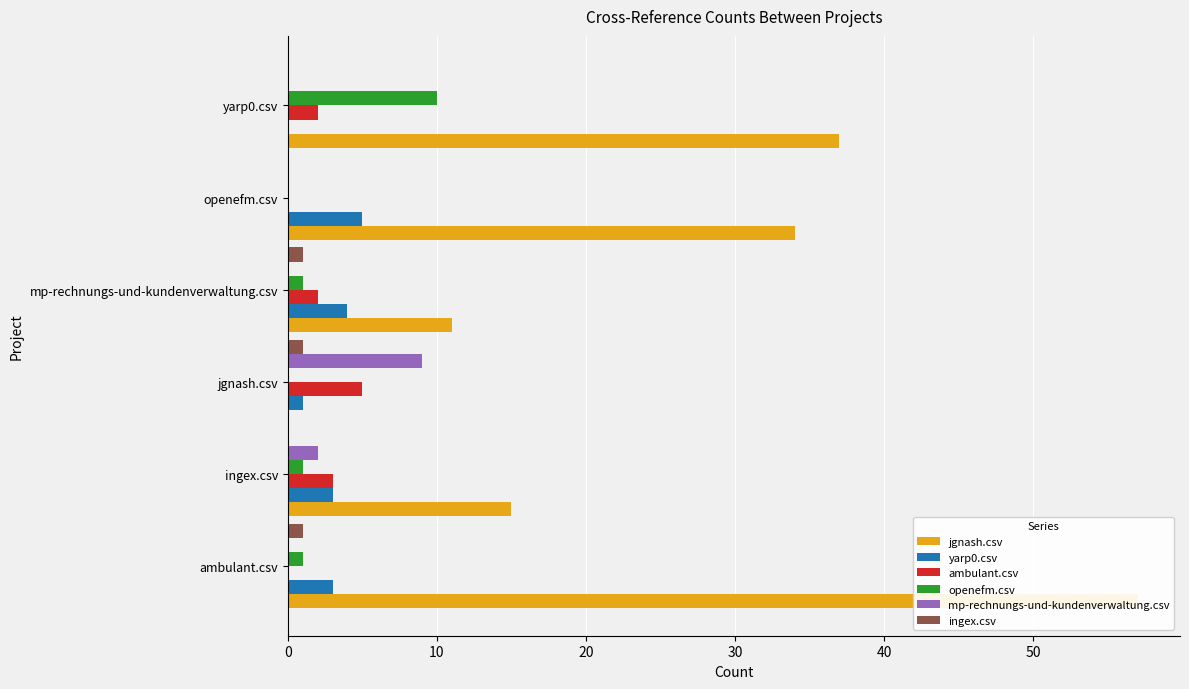

How many data points in ingex.csv are less than 1?

3